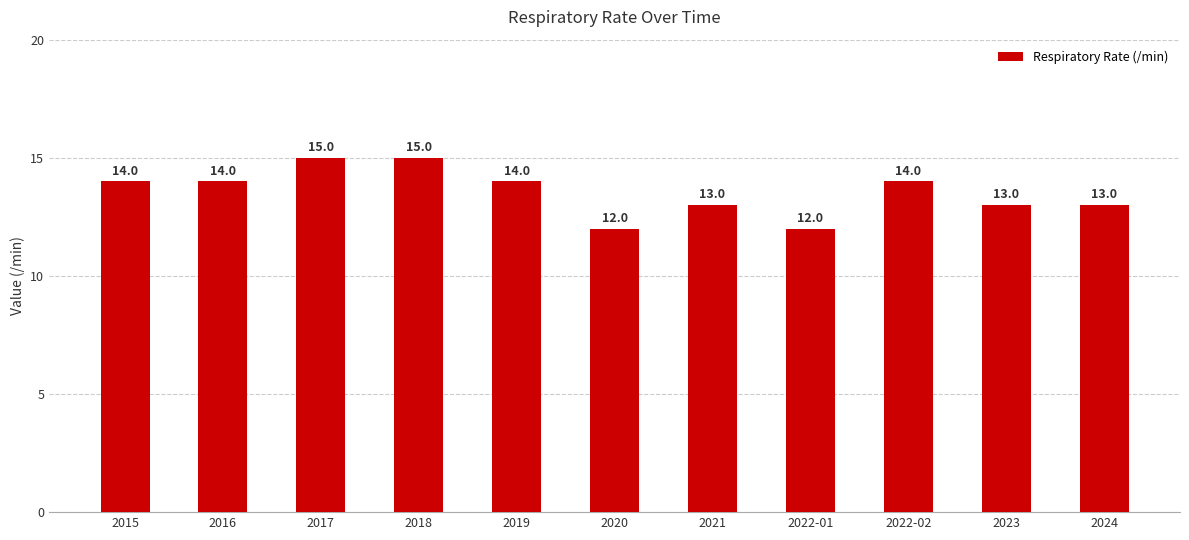

How many categories are shown in the chart?

11